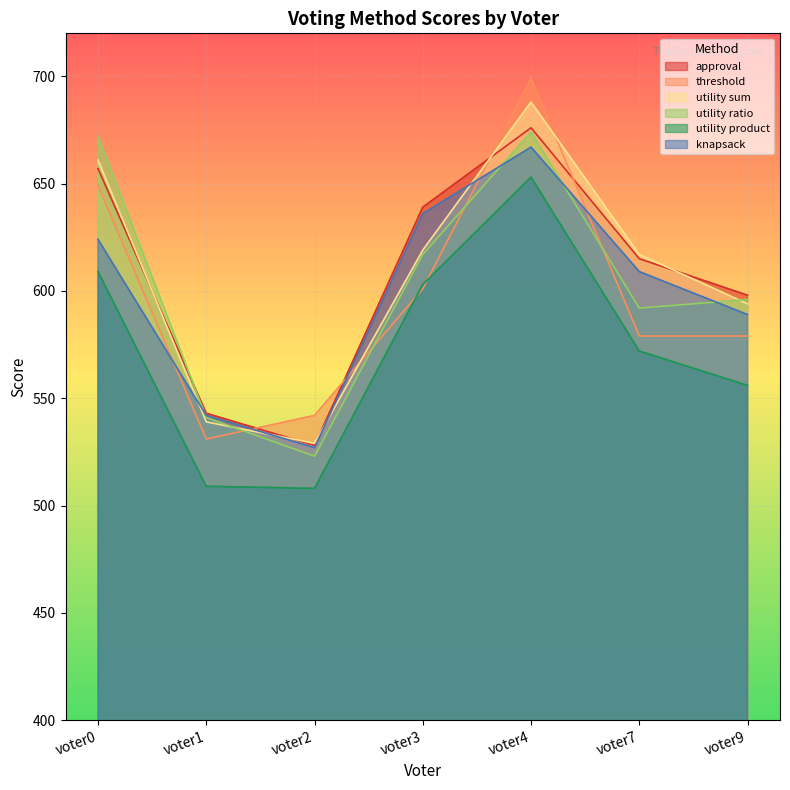

The value of utility sum at voter7 is 873. True or false?

False